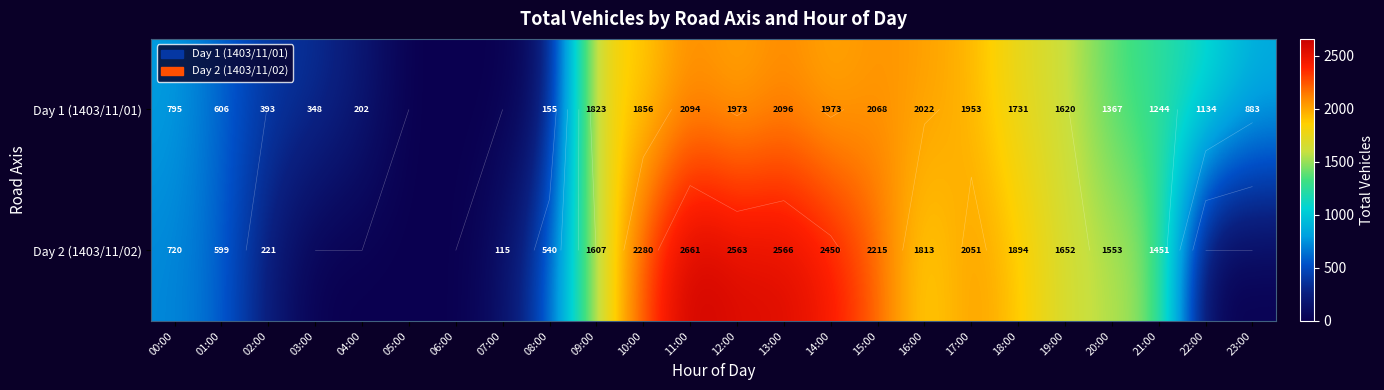

At which label is Day 1 (1403/11/01) closest to 1048?

22:00